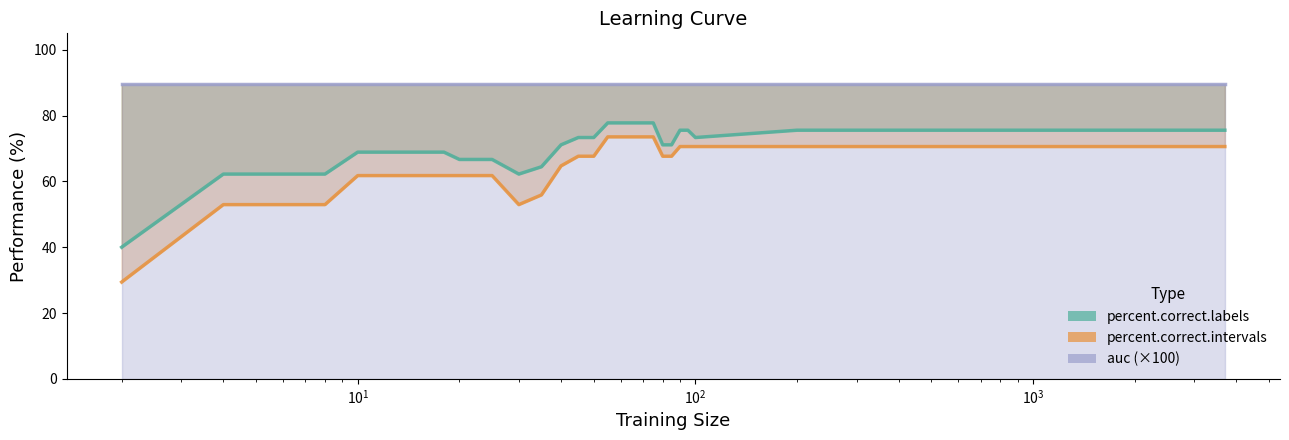

Is the value of percent.correct.intervals at 20 greater than the value of percent.correct.labels at 500?

No